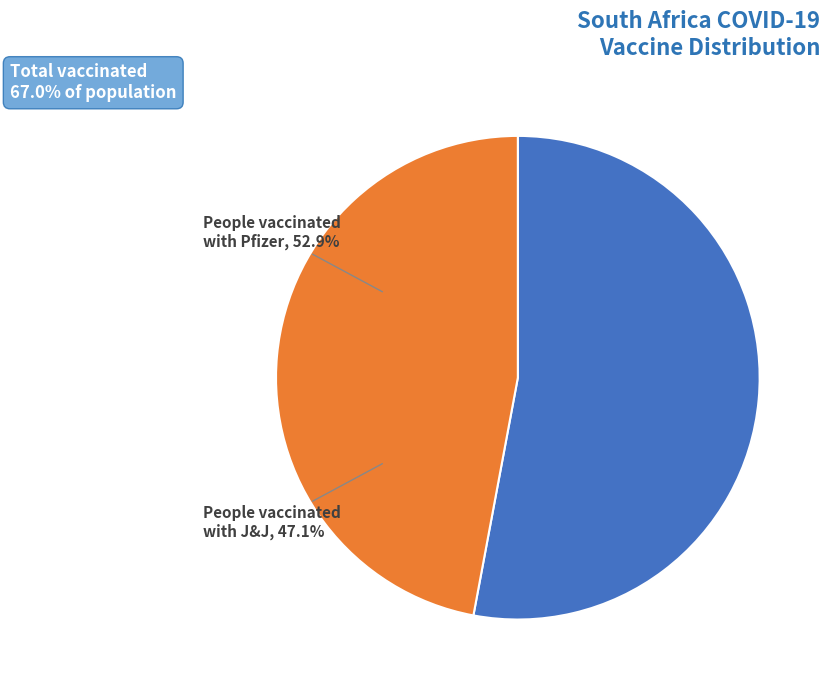

What percentage is the People vaccinated with J&J slice, to the nearest percent?

47%